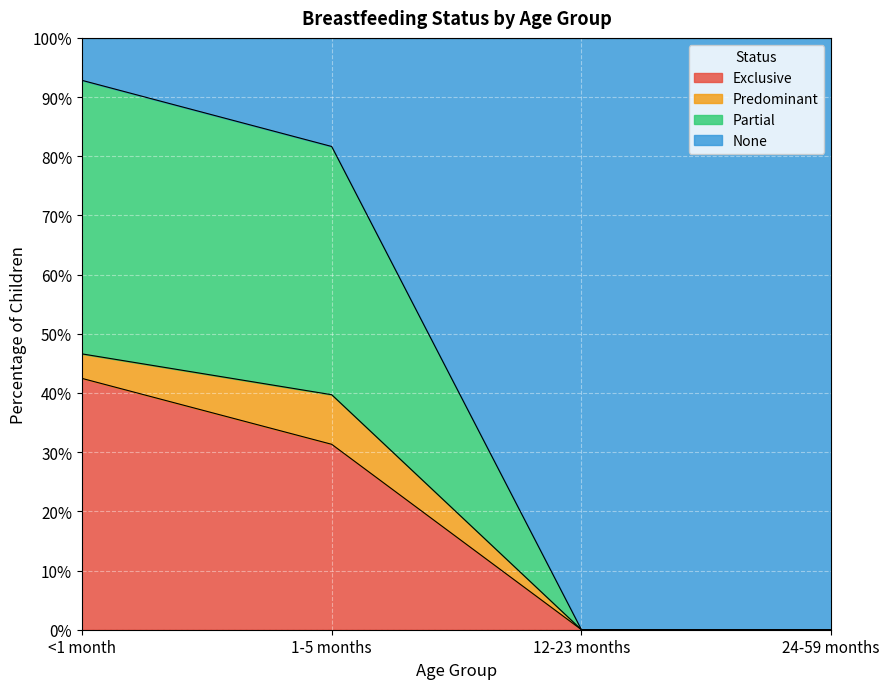

True or false: Exclusive has a value of 0.4 at 1-5 months.

False